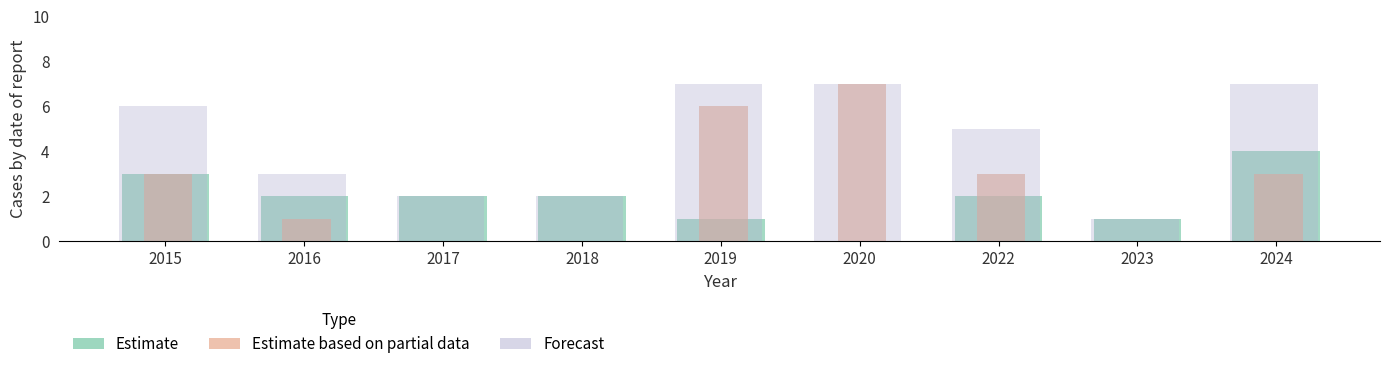

Reading right to left, extract all data points from this chart.

Aggravated Assault: 1	0	0	0	1	0	1	1	0
Aggravated Battery: 0	0	0	0	0	1	0	1	1
Robbery: 3	1	2	0	0	1	1	0	2
Theft: 3	0	3	7	6	0	0	1	3
Total: 7	1	5	7	7	2	2	3	6